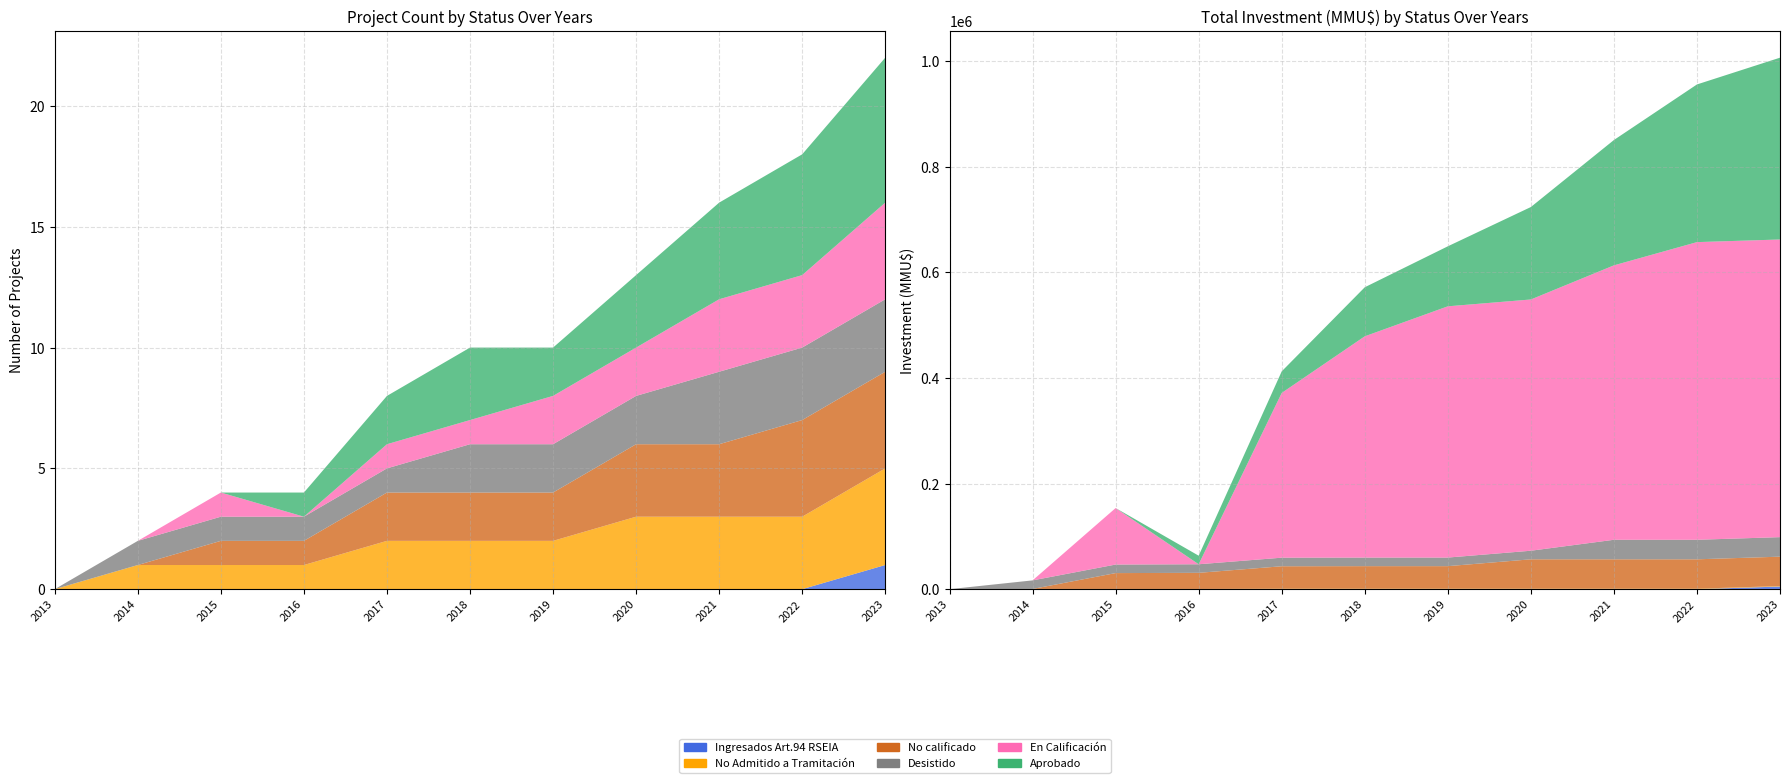

Reading left to right, extract all data points from this chart.

Aprobado: 0	0	0	1	2	3	2	3	4	5	6
En Calificación: 0	0	1	0	1	1	2	2	3	3	4
Desistido: 0	1	1	1	1	2	2	2	3	3	3
No calificado: 0	0	1	1	2	2	2	3	3	4	4
No Admitido a Tramitación: 0	1	1	1	2	2	2	3	3	3	4
Ingresados Art.94 RSEIA: 0	0	0	0	0	0	0	0	0	0	1